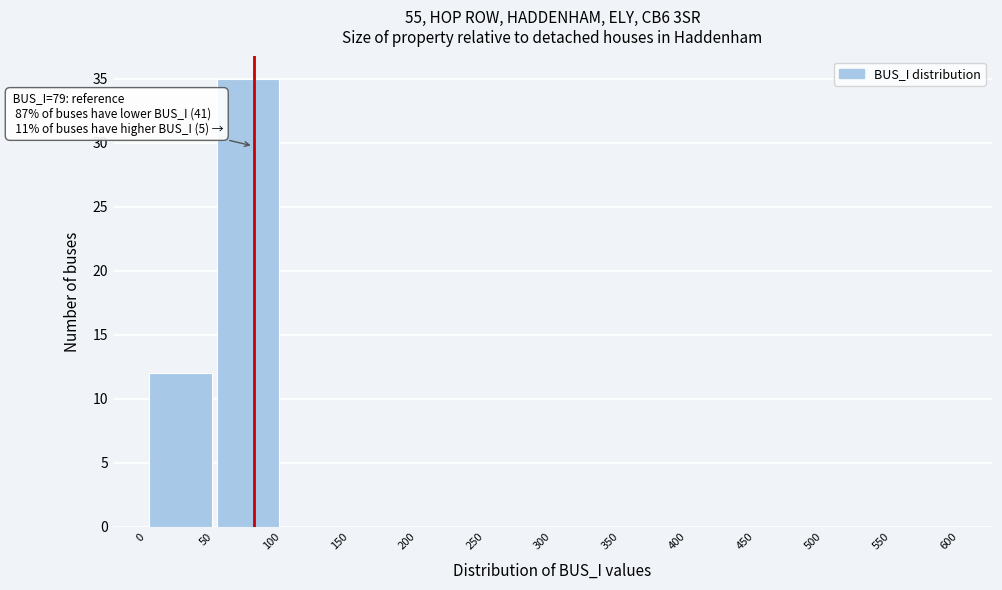

Which range on the x-axis has the tallest bar?

50 to 100